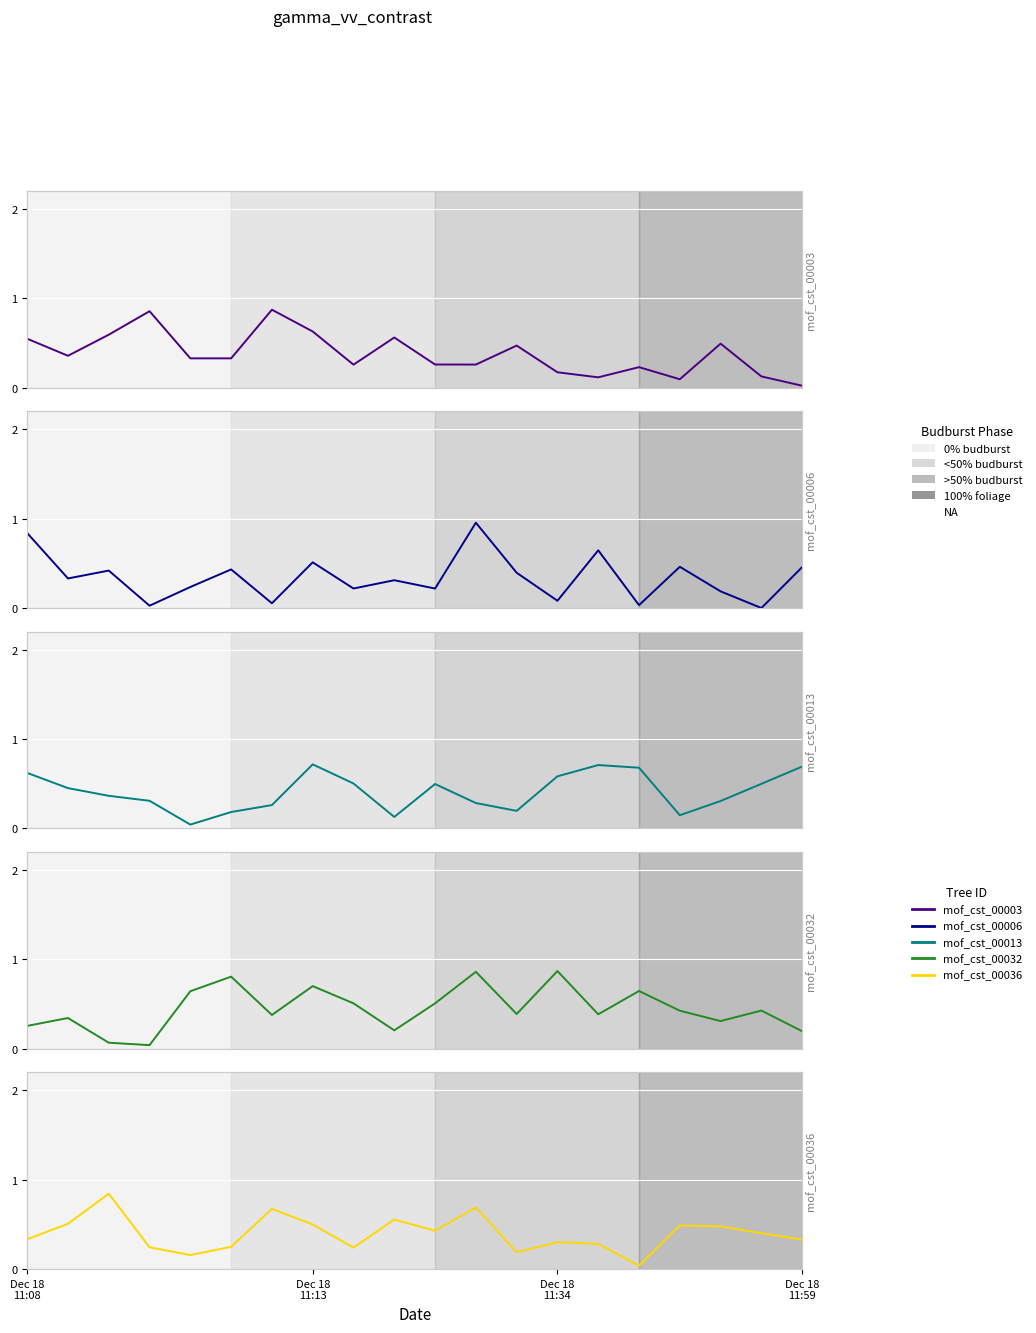

Which category has the highest value in the mof_cst_00013 series?

Dec 18 11:13